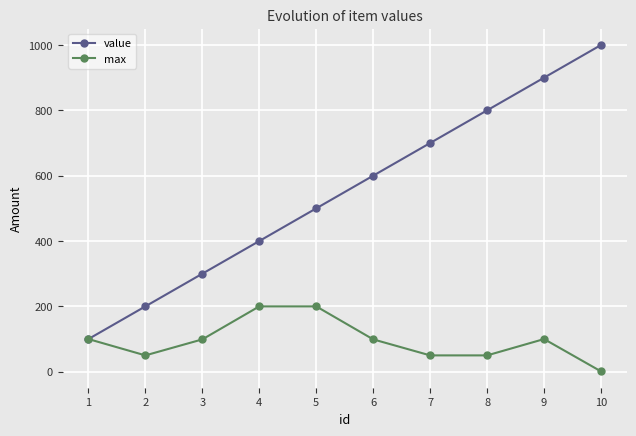

Is this an area chart (filled region under the line)?

No